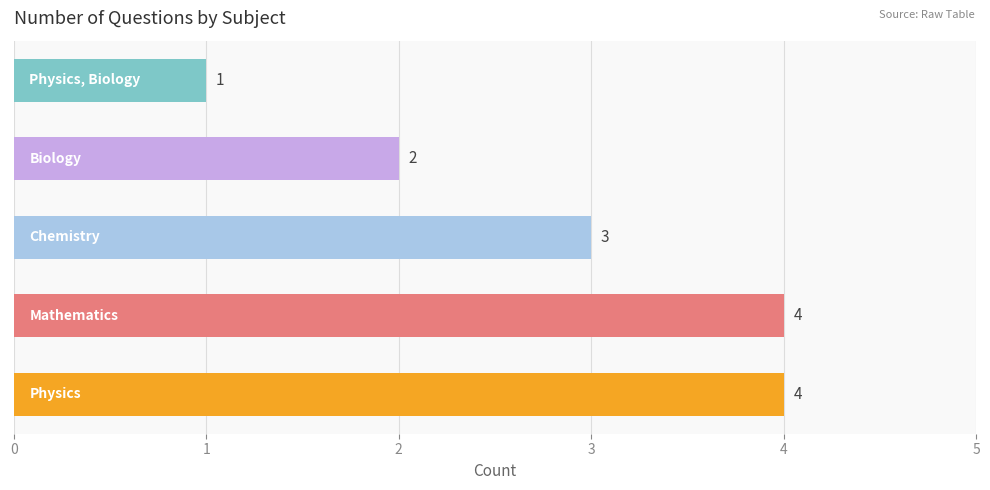

Count the values in the range 2 to 4.

4